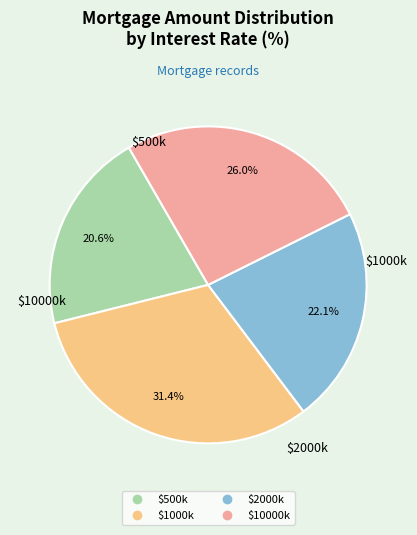

Is there any slice that represents more than half of the pie?

No